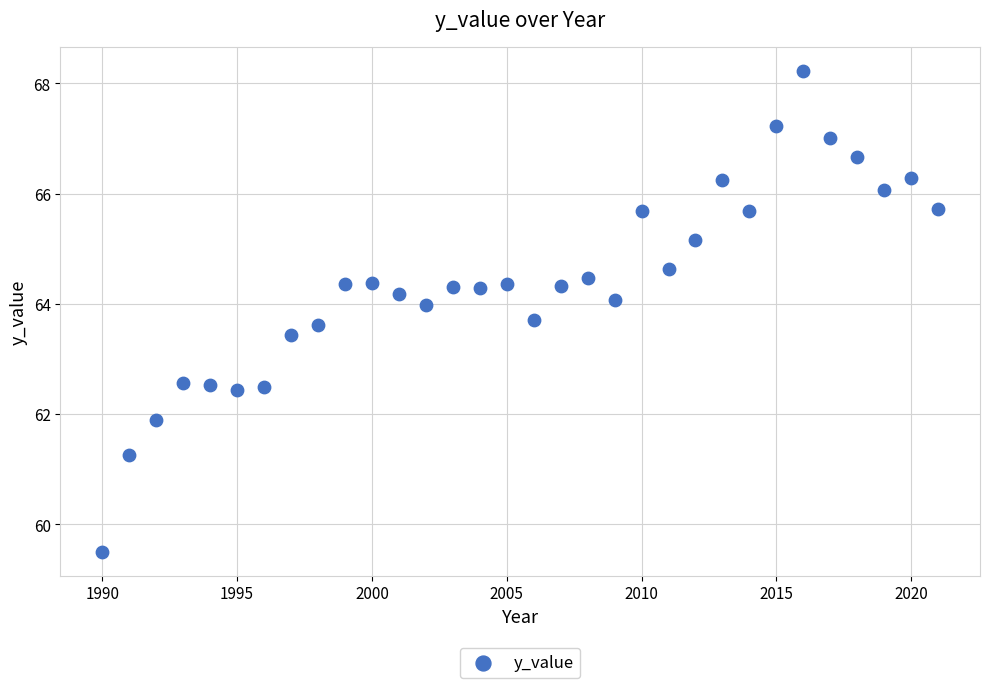

What is the range of X values (max minus min)?

31.0